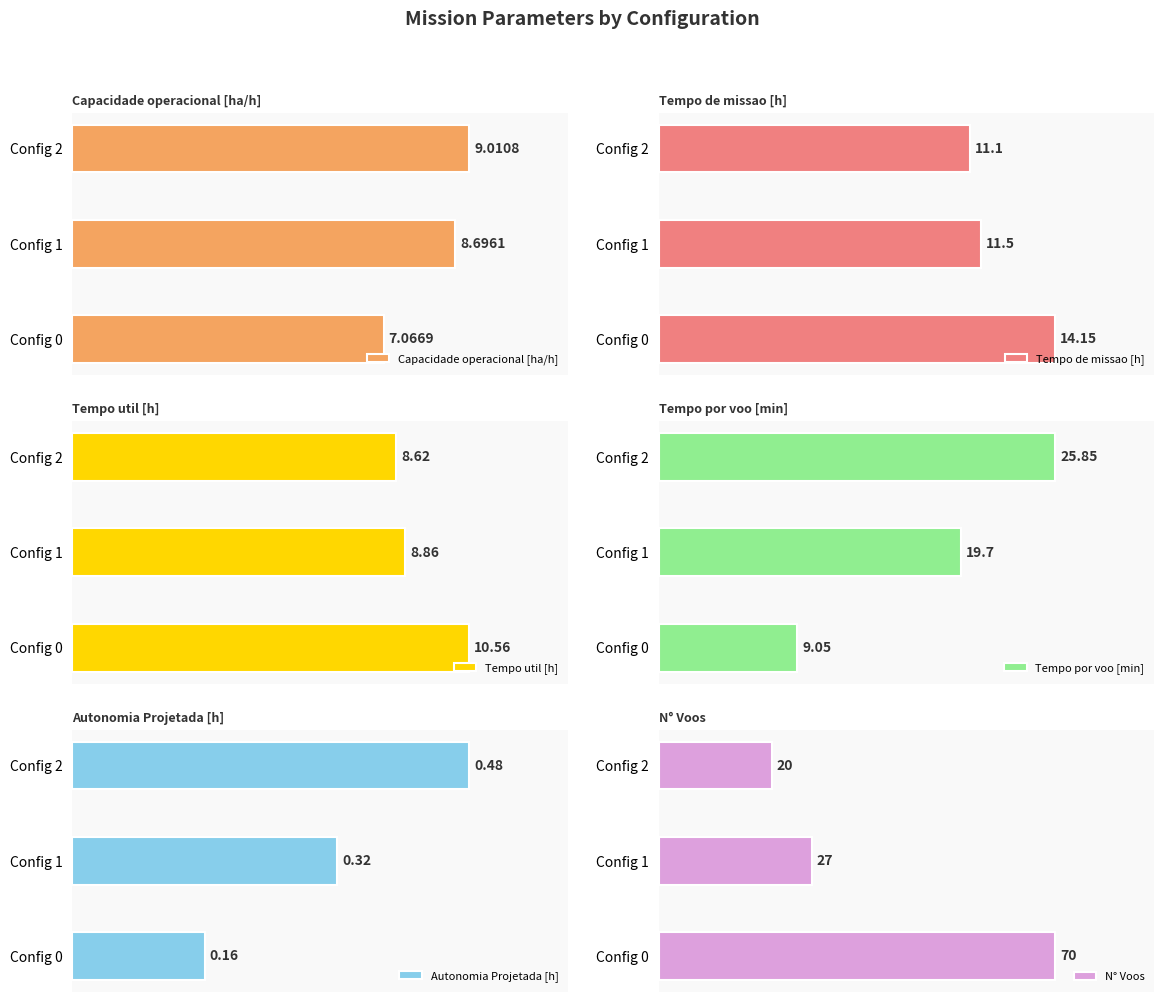

At which label does N° Voos reach its minimum?

Config 2